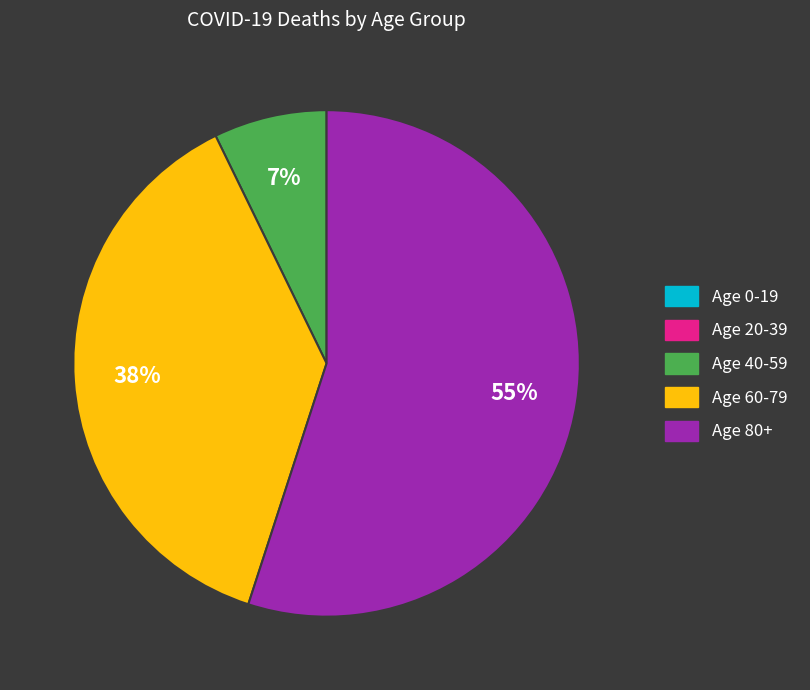

Which slice is the largest?

Age 80+